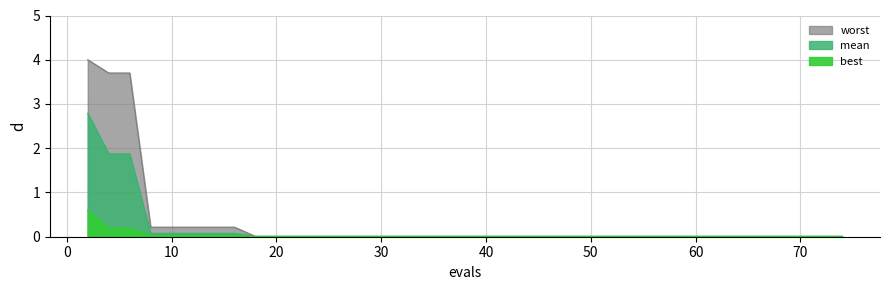

Is the value of mean at 29 greater than the value of worst at 10?

No